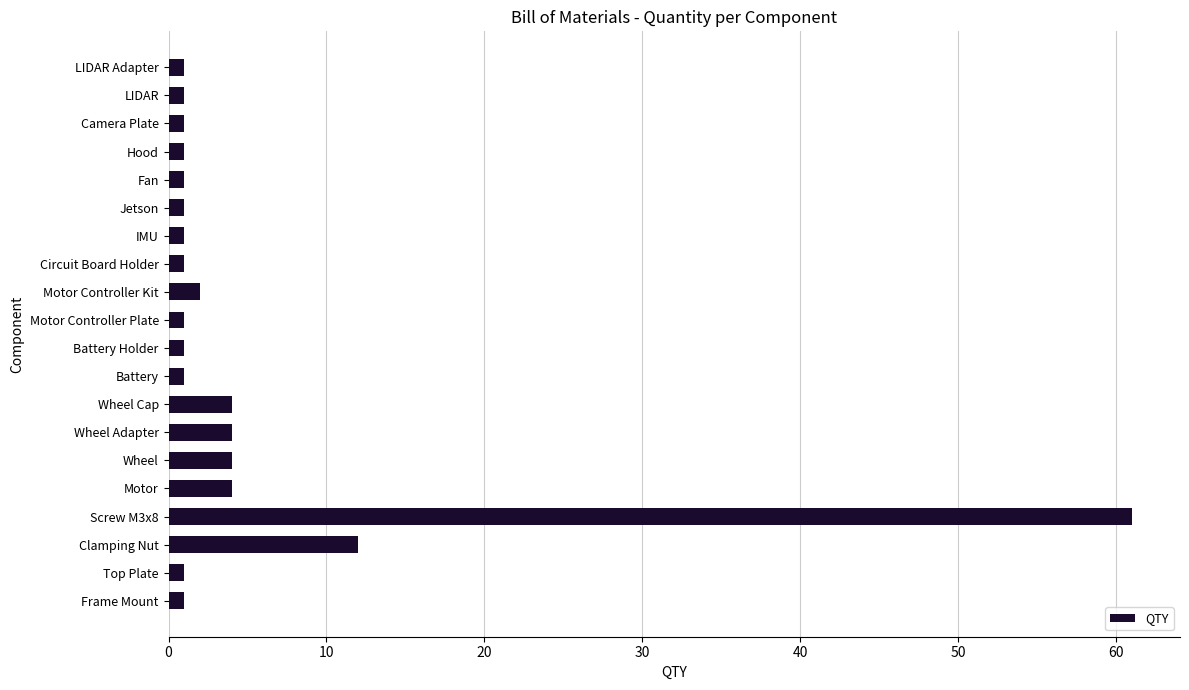

Which has a higher value, Top Plate or Wheel Cap?

Wheel Cap